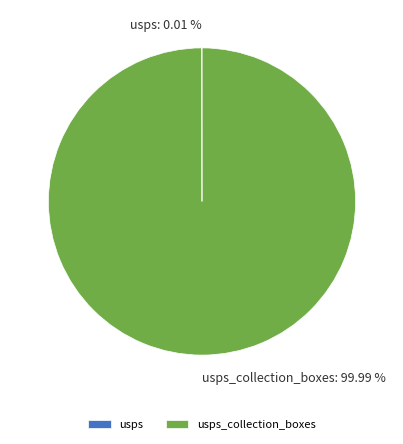

Is there a majority slice in this chart?

Yes